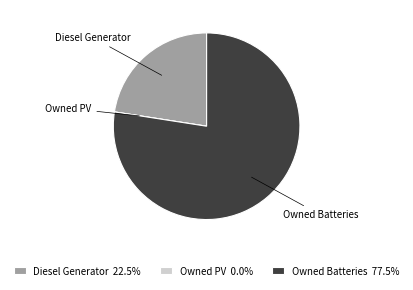

What is the ratio of the value at Diesel Generator to the value at Owned Batteries?

0.3